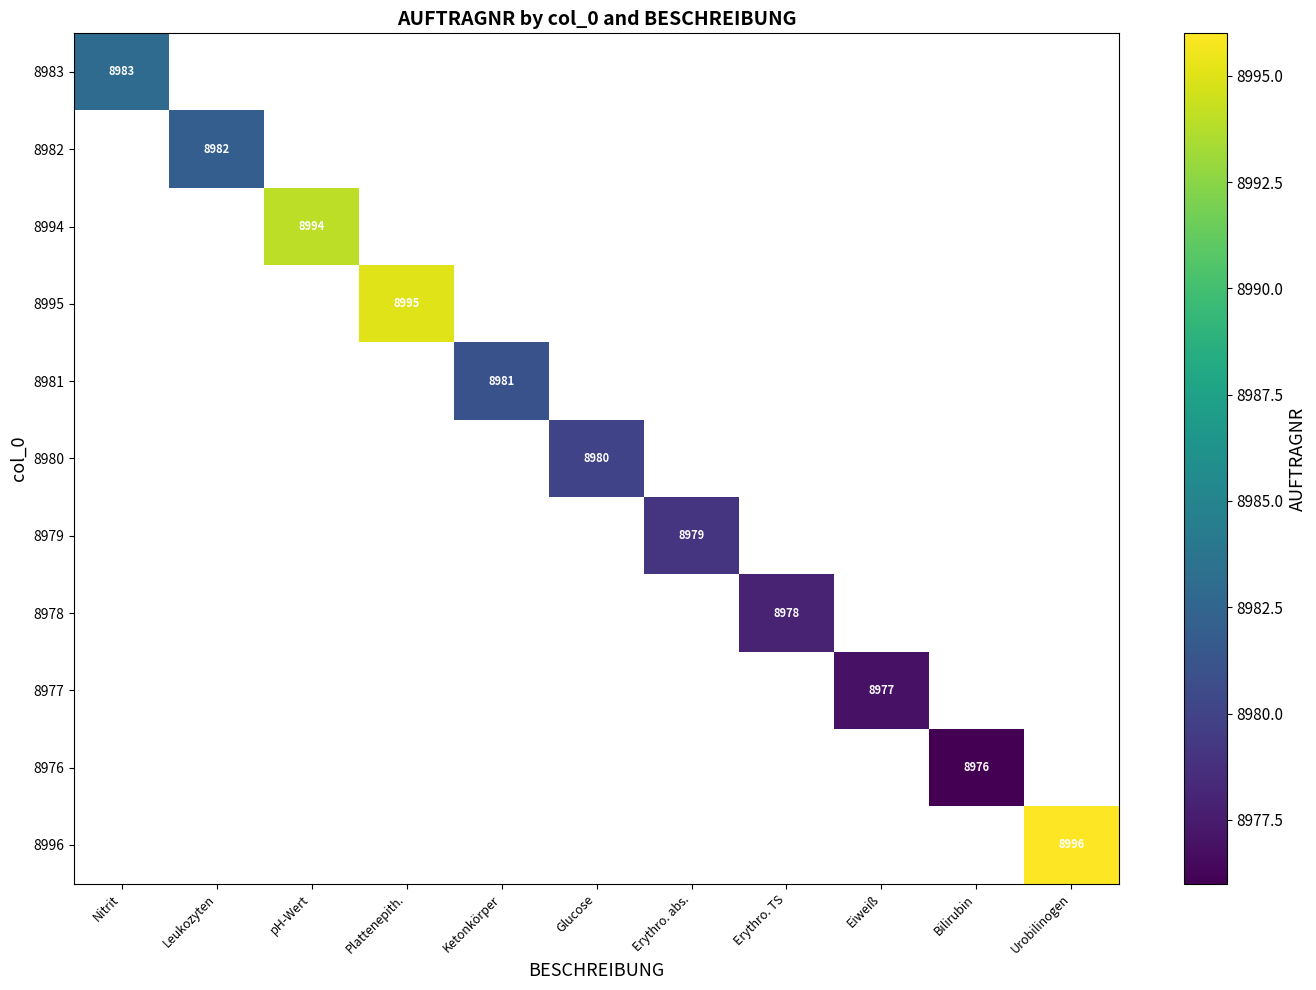

How many values in 8976 are above zero?

1